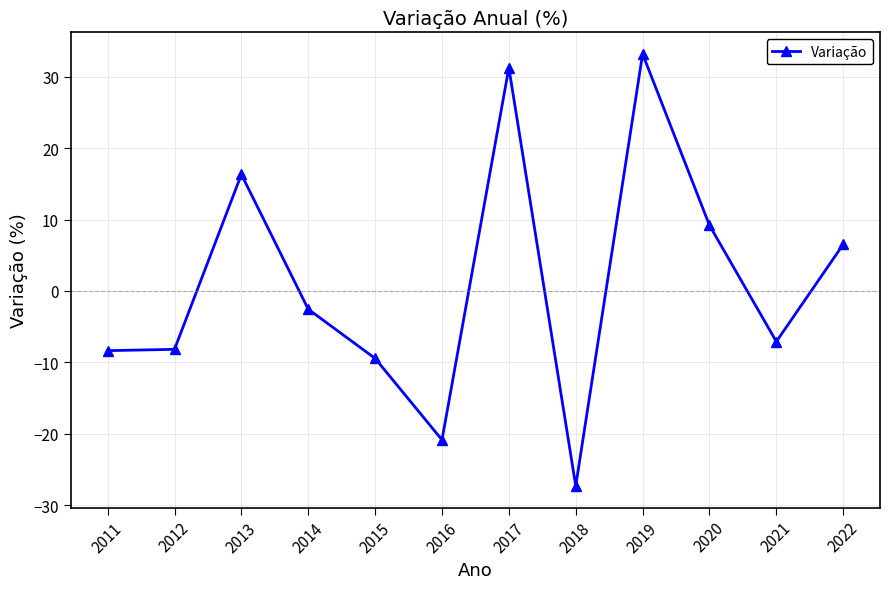

The value at 2014 is -2.6. True or false?

True